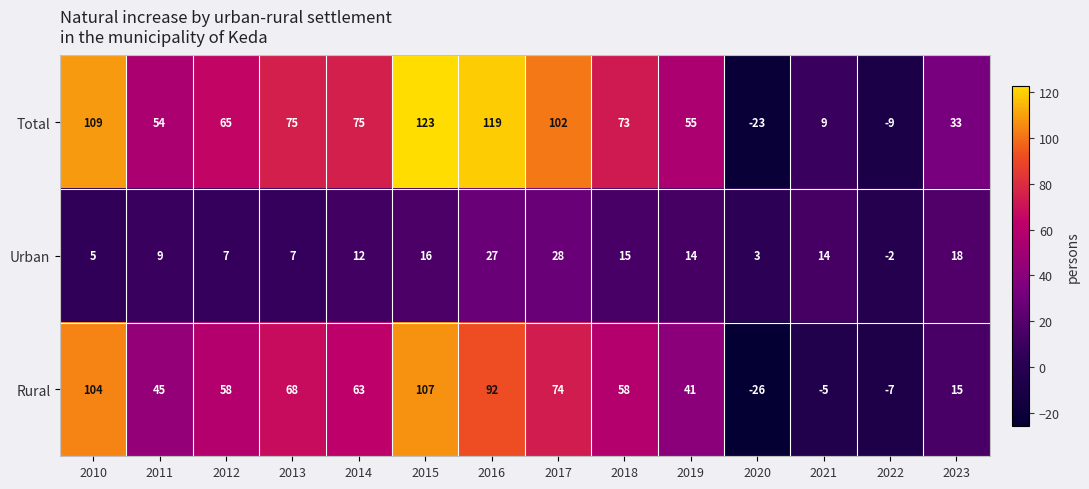

Which series has the largest total across all categories?

Total